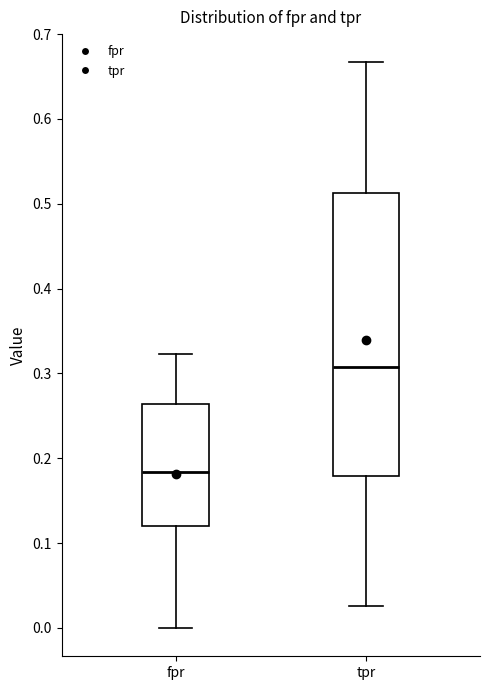

Where is the lower edge of the box for fpr on the y-axis? The values are not printed on the chart, so give them approximately, as read against the axis.

0.12